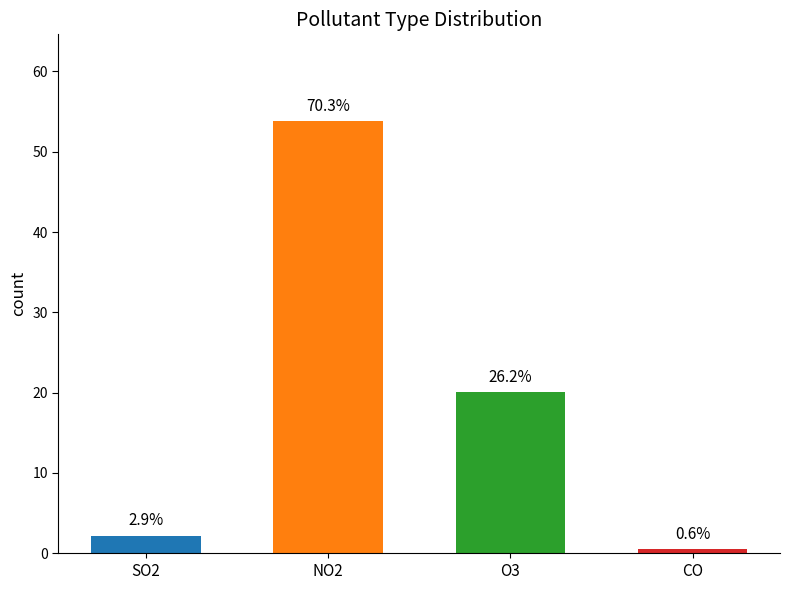

Are the bars horizontal?

No